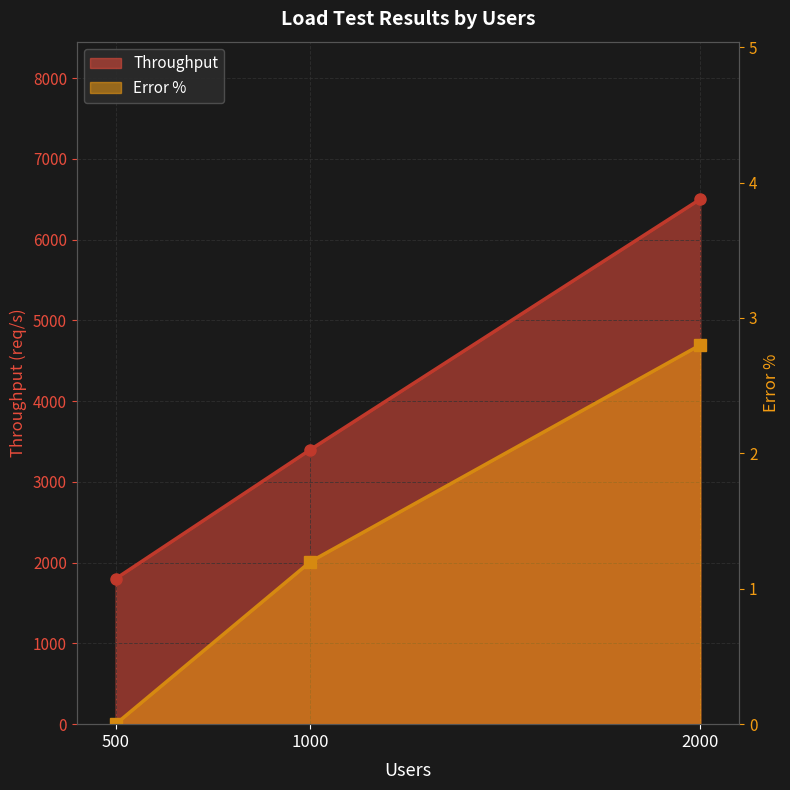

Count the number of categories in the chart.

3